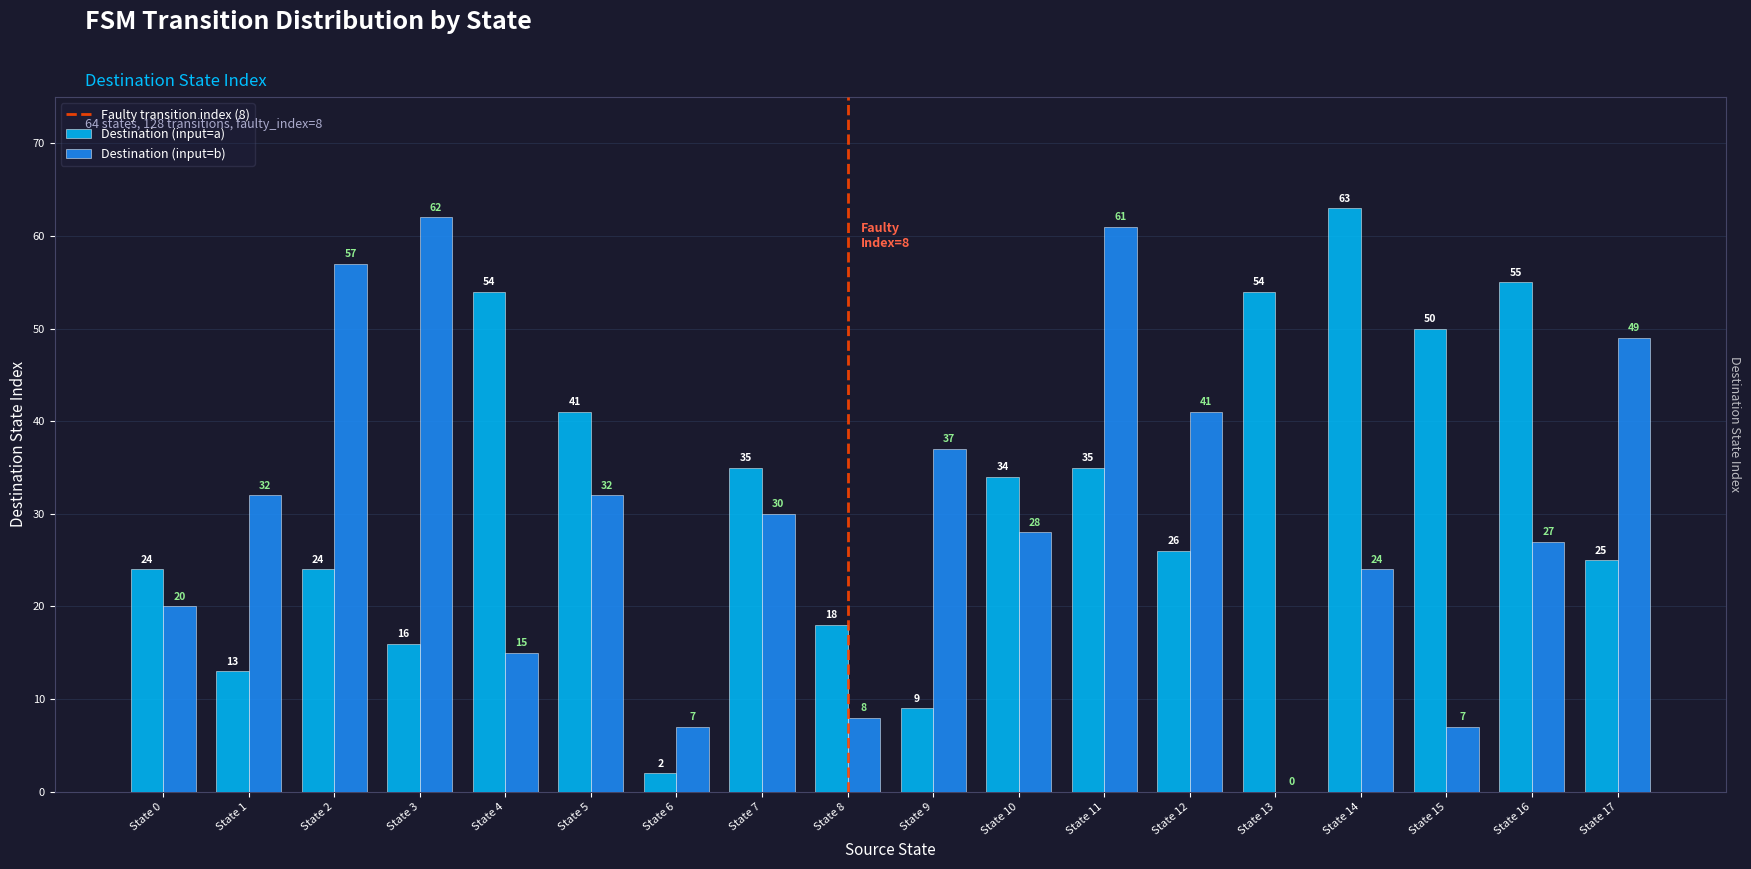

What is the highest value of the Destination (input=a) series?

63